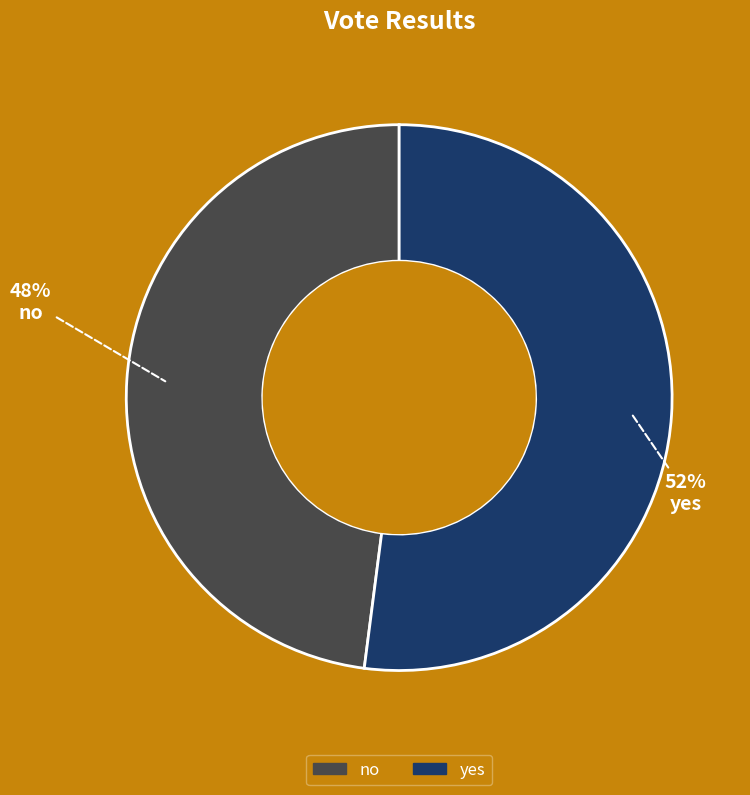

Count the number of slices in the pie.

2